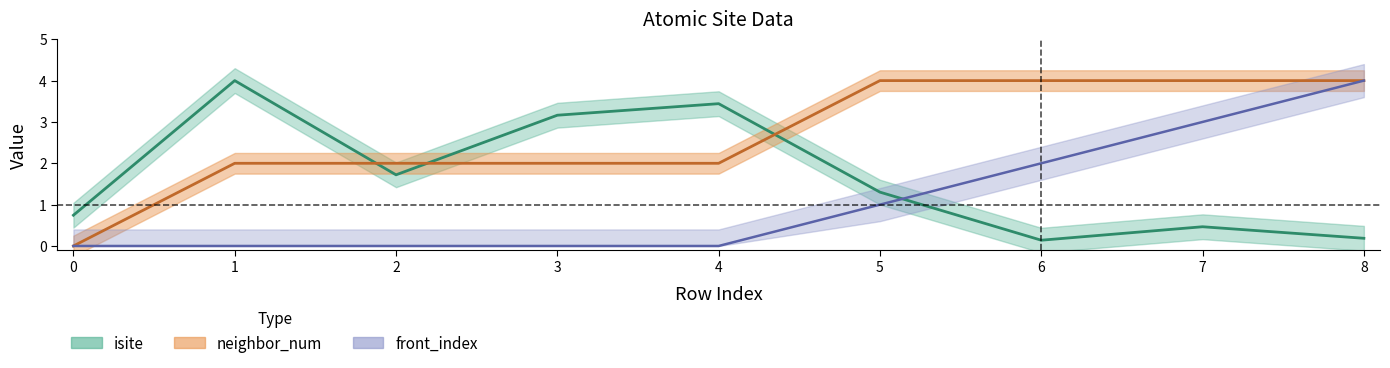

Which series has the widest spread of values?

neighbor_num